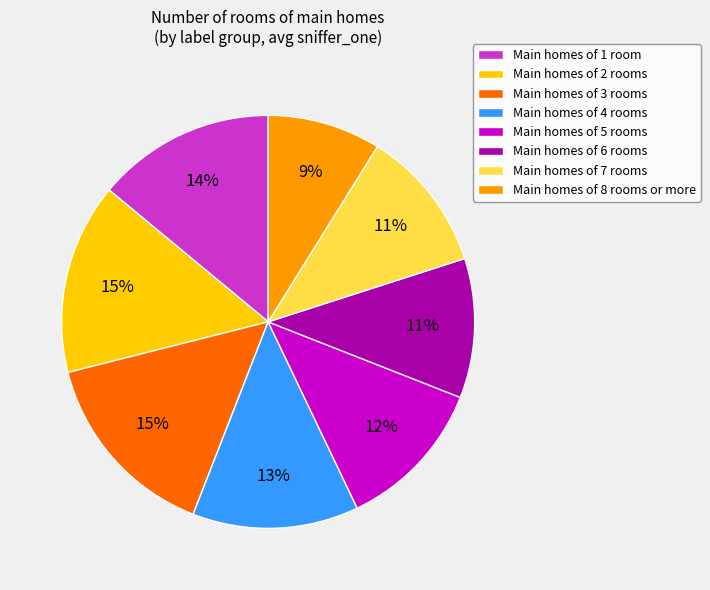

To the nearest percent, what is the difference between the largest and smallest slice percentages?

6%